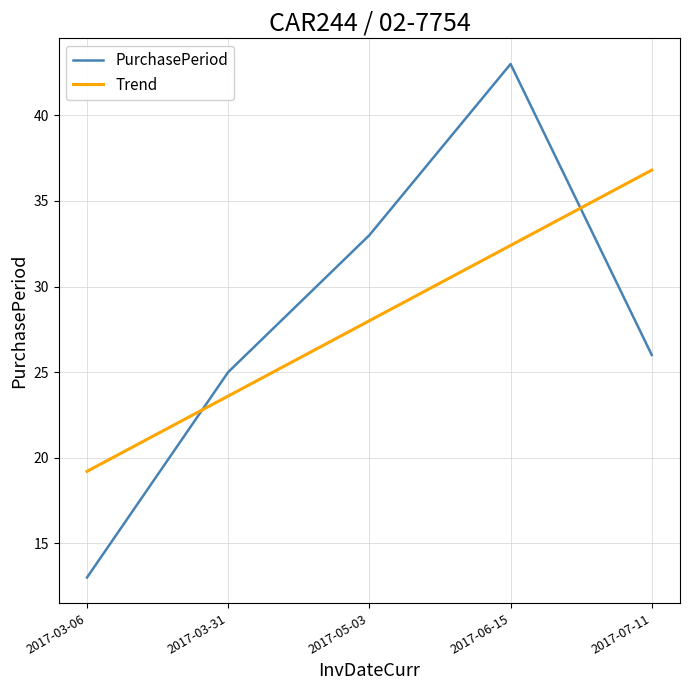

The Trend series shows 19.2 at 2017-03-06. True or false?

True